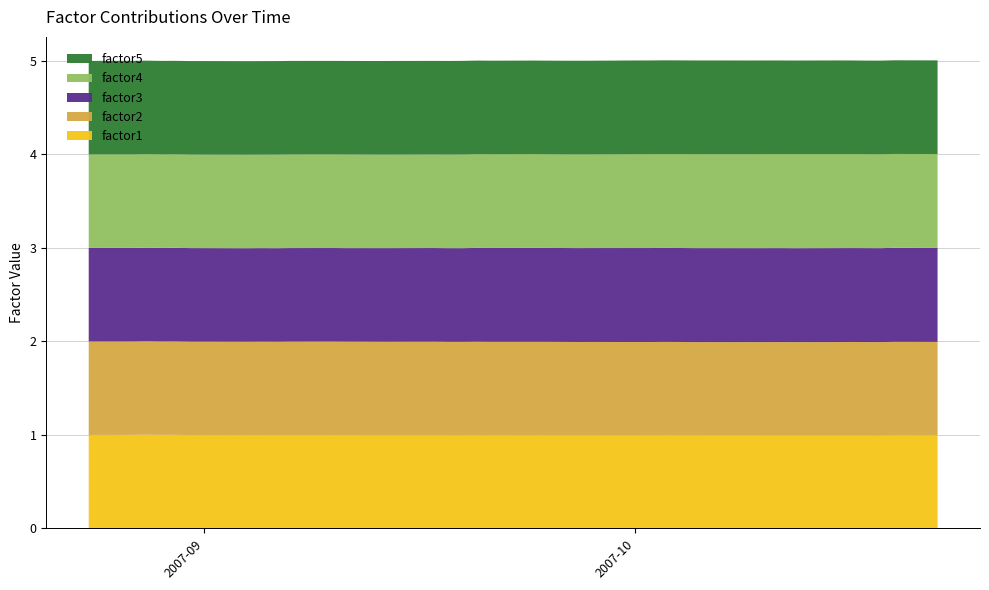

Reading left to right, list all the values displayed in this chart.

factor1: 1.0	1.0	1.0	1.0	1.0	1.0	1.0	1.0	1.0	1.0	1.0	1.0	1.0	1.0	1.0	1.0	1.0	1.0	1.0	1.0	1.0	1.0	1.0	1.0	1.0	1.0	1.0	1.0	1.0	1.0	1.0	1.0	1.0	1.0	1.0	1.0	1.0	1.0	1.0	1.0
factor2: 1.0	1.0	1.0	1.0	1.0	1.0	1.0	1.0	1.0	1.0	1.0	1.0	1.0	1.0	1.0	1.0	1.0	1.0	1.0	1.0	1.0	1.0	1.0	1.0	1.0	1.0	1.0	1.0	1.0	1.0	1.0	1.0	1.0	1.0	1.0	1.0	1.0	1.0	1.0	1.0
factor3: 1.0	1.0	1.0	1.0	1.0	1.0	1.0	1.0	1.0	1.0	1.0	1.0	1.0	1.0	1.0	1.0	1.0	1.0	1.0	1.0	1.0	1.0	1.0	1.0	1.0	1.0	1.0	1.0	1.0	1.0	1.0	1.0	1.0	1.0	1.0	1.0	1.0	1.0	1.0	1.0
factor4: 1.0	1.0	1.0	1.0	1.0	1.0	1.0	1.0	1.0	1.0	1.0	1.0	1.0	1.0	1.0	1.0	1.0	1.0	1.0	1.0	1.0	1.0	1.0	1.0	1.0	1.0	1.0	1.0	1.0	1.0	1.0	1.0	1.0	1.0	1.0	1.0	1.0	1.0	1.0	1.0
factor5: 1.0	1.0	1.0	1.0	1.0	1.0	1.0	1.0	1.0	1.0	1.0	1.0	1.0	1.0	1.0	1.0	1.0	1.0	1.0	1.0	1.0	1.0	1.0	1.0	1.0	1.0	1.0	1.0	1.0	1.0	1.0	1.0	1.0	1.0	1.0	1.0	1.0	1.0	1.0	1.0